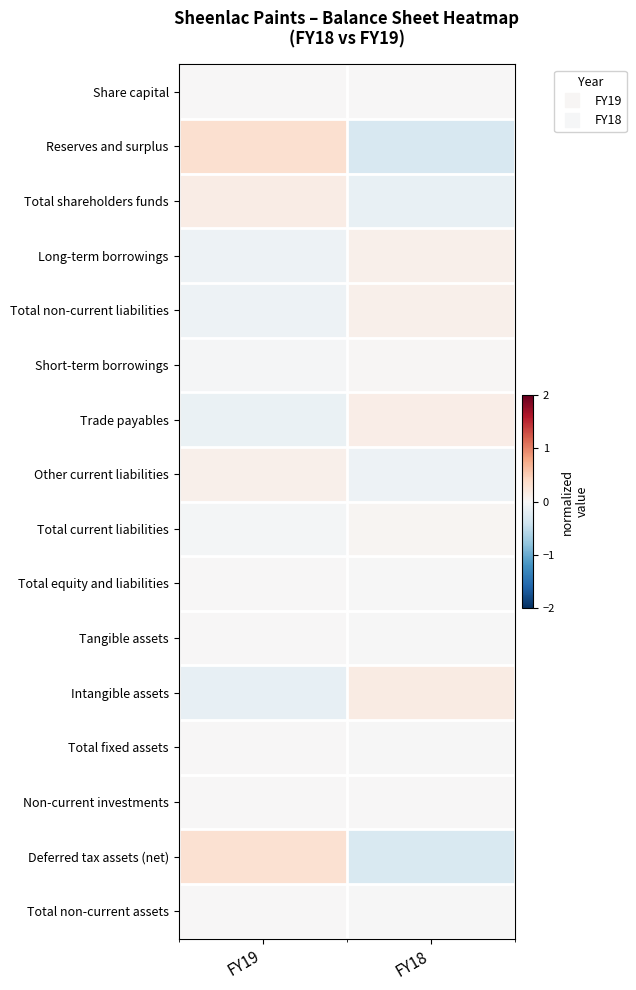

Reading right to left, what are all the values shown in this chart?

Share capital: FY18=0.0	FY19=0.0
Reserves and surplus: FY18=-0.3	FY19=0.3
Total shareholders funds: FY18=-0.1	FY19=0.1
Long-term borrowings: FY18=0.1	FY19=-0.1
Total non-current liabilities: FY18=0.1	FY19=-0.1
Short-term borrowings: FY18=0.0	FY19=-0.0
Trade payables: FY18=0.1	FY19=-0.1
Other current liabilities: FY18=-0.1	FY19=0.1
Total current liabilities: FY18=0.0	FY19=-0.0
Total equity and liabilities: FY18=-0.0	FY19=0.0
Tangible assets: FY18=-0.0	FY19=0.0
Intangible assets: FY18=0.2	FY19=-0.2
Total fixed assets: FY18=-0.0	FY19=0.0
Non-current investments: FY18=0.0	FY19=0.0
Deferred tax assets (net): FY18=-0.3	FY19=0.3
Total non-current assets: FY18=-0.0	FY19=0.0